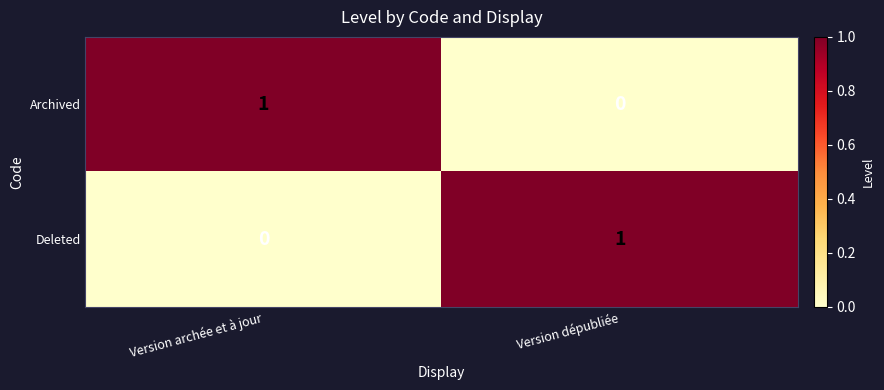

What is the spread (max minus min) of values at Version archée et à jour?

1